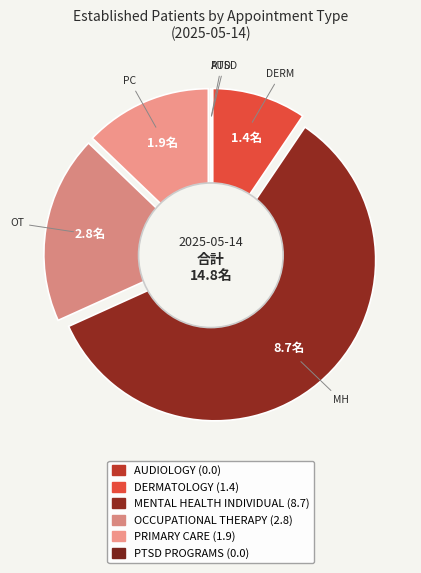

What percentage is the MENTAL HEALTH INDIVIDUAL slice, to the nearest percent?

59%